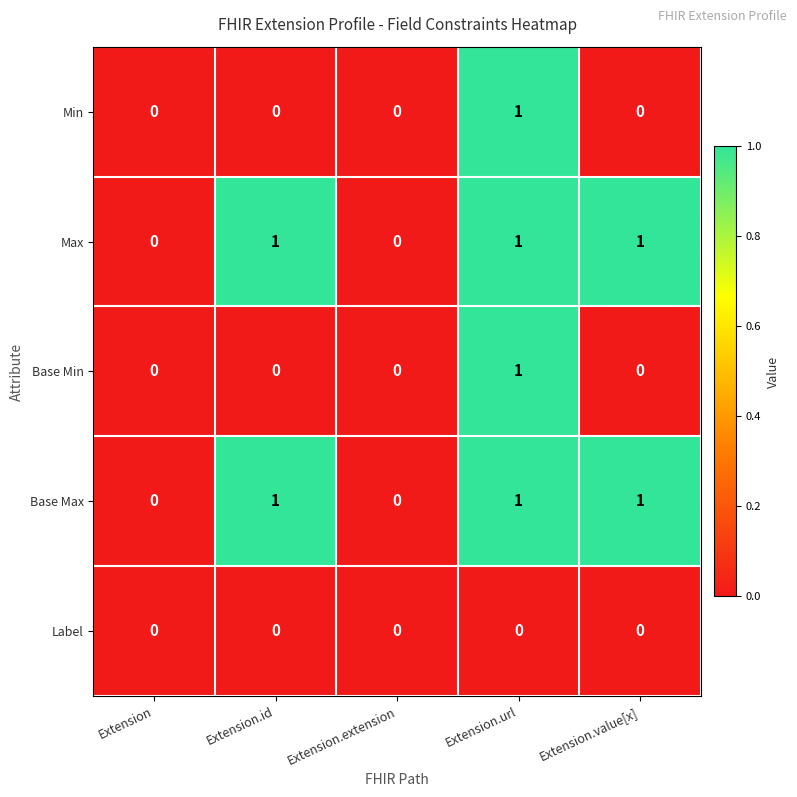

How many distinct data groups are displayed?

5